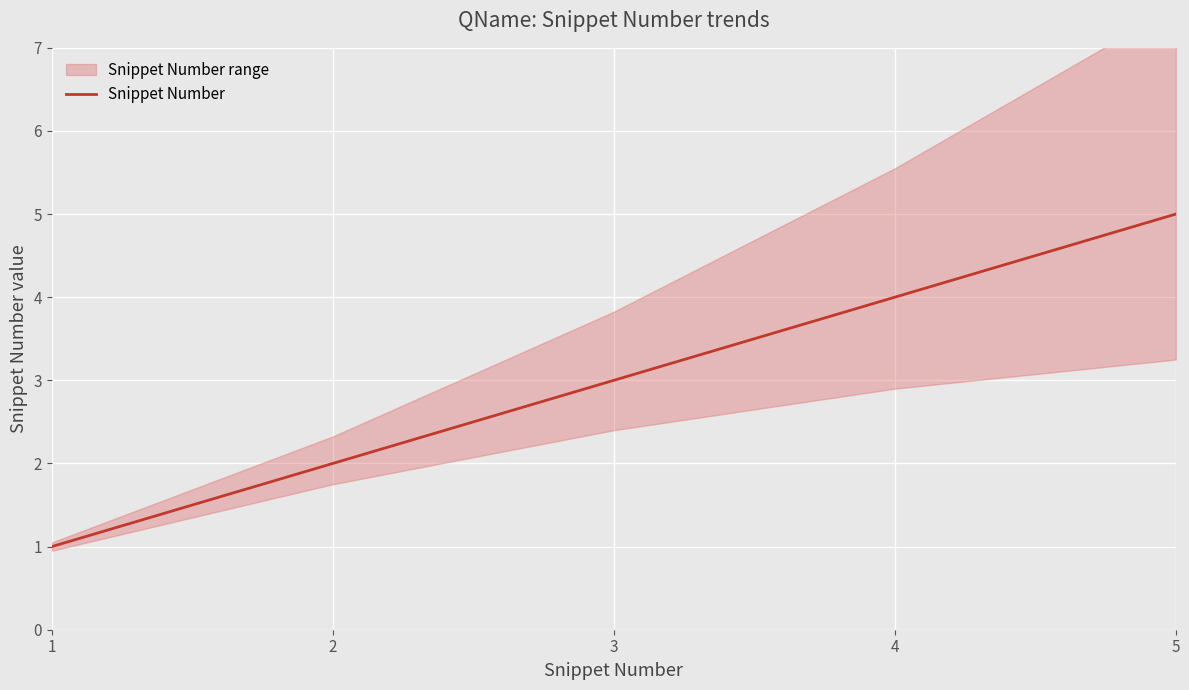

Rank the categories by value from lowest to highest.

1, 2, 3, 4, 5